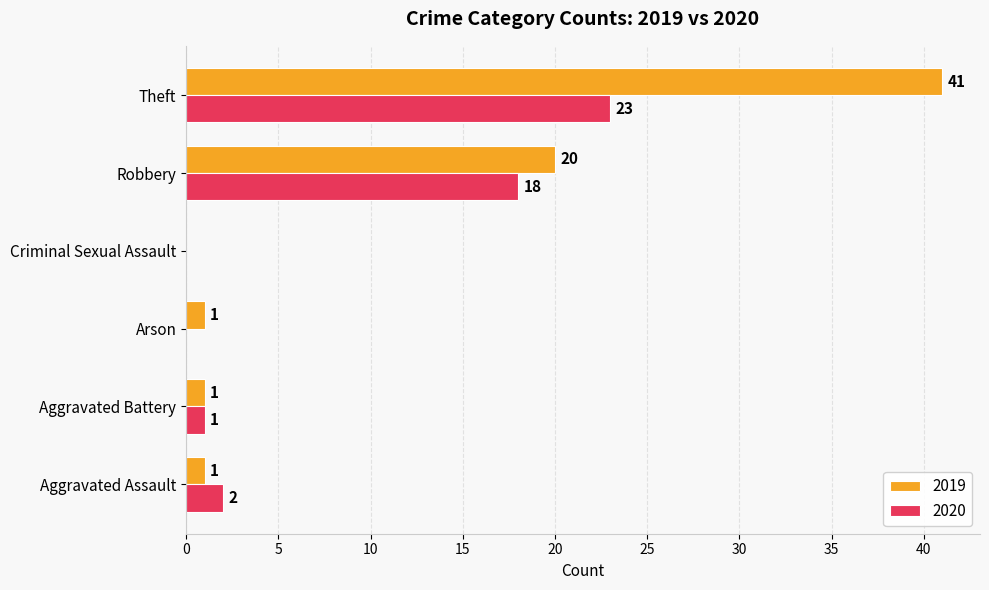

True or false: 2019 has a value of 54 at Theft.

False